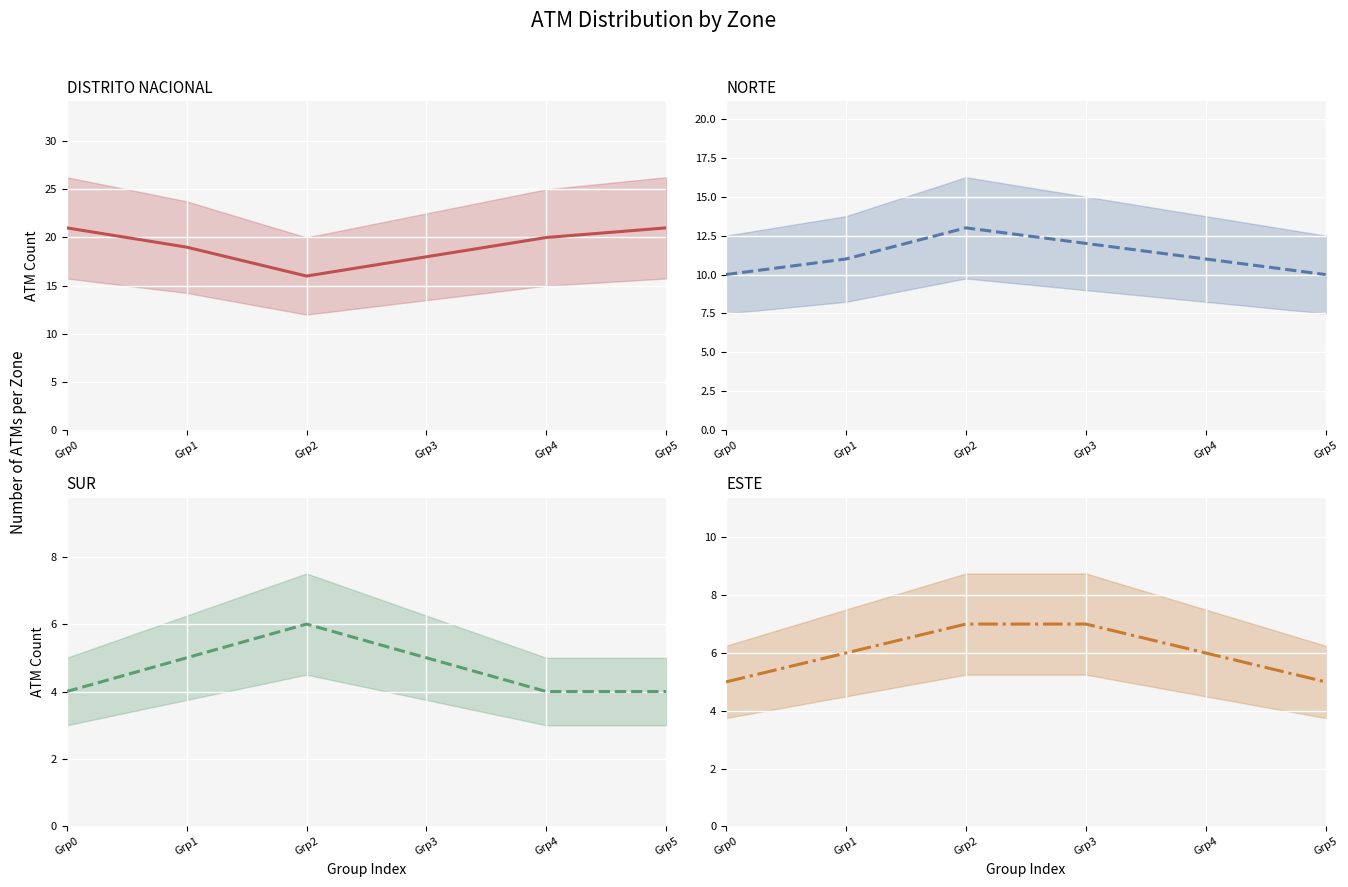

At which category does SUR reach its first local peak?

Grp2